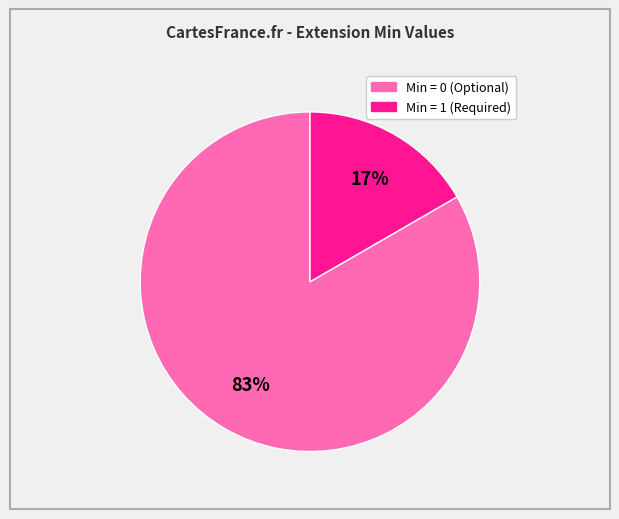

Does any single category account for the majority?

Yes